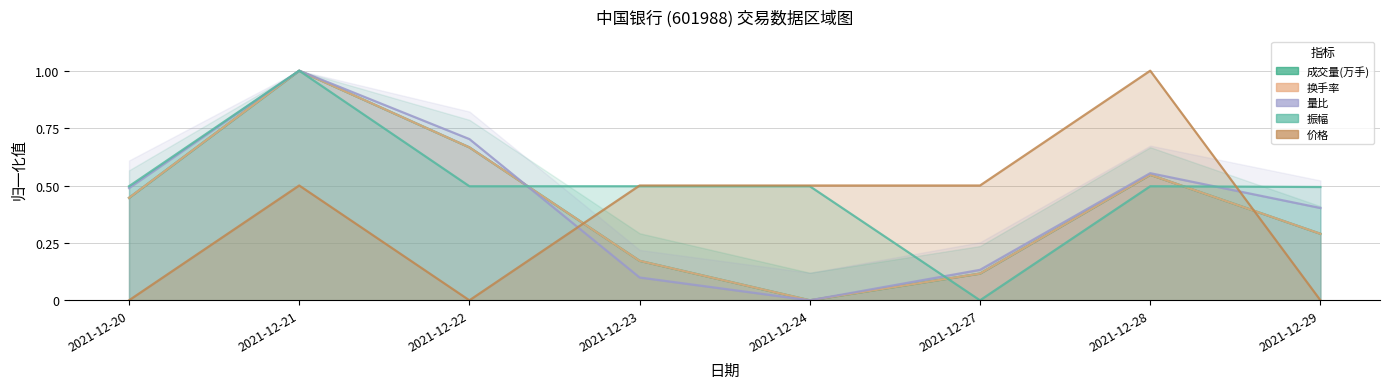

True or false: 成交量(万手) has more than 1 interior local peaks.

True